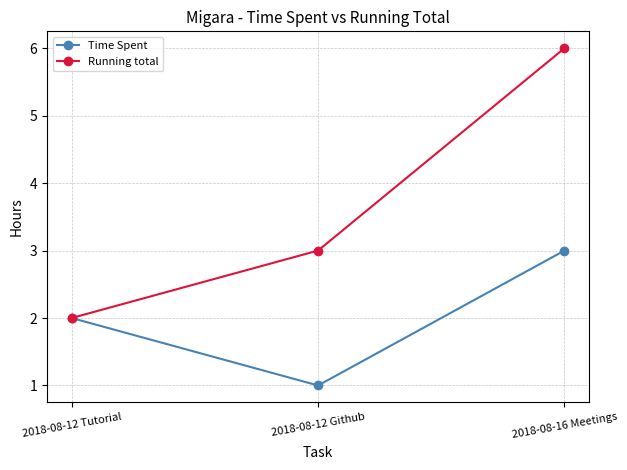

Reading left to right, what are all the values shown in this chart?

Time Spent: 2	1	3
Running total: 2	3	6